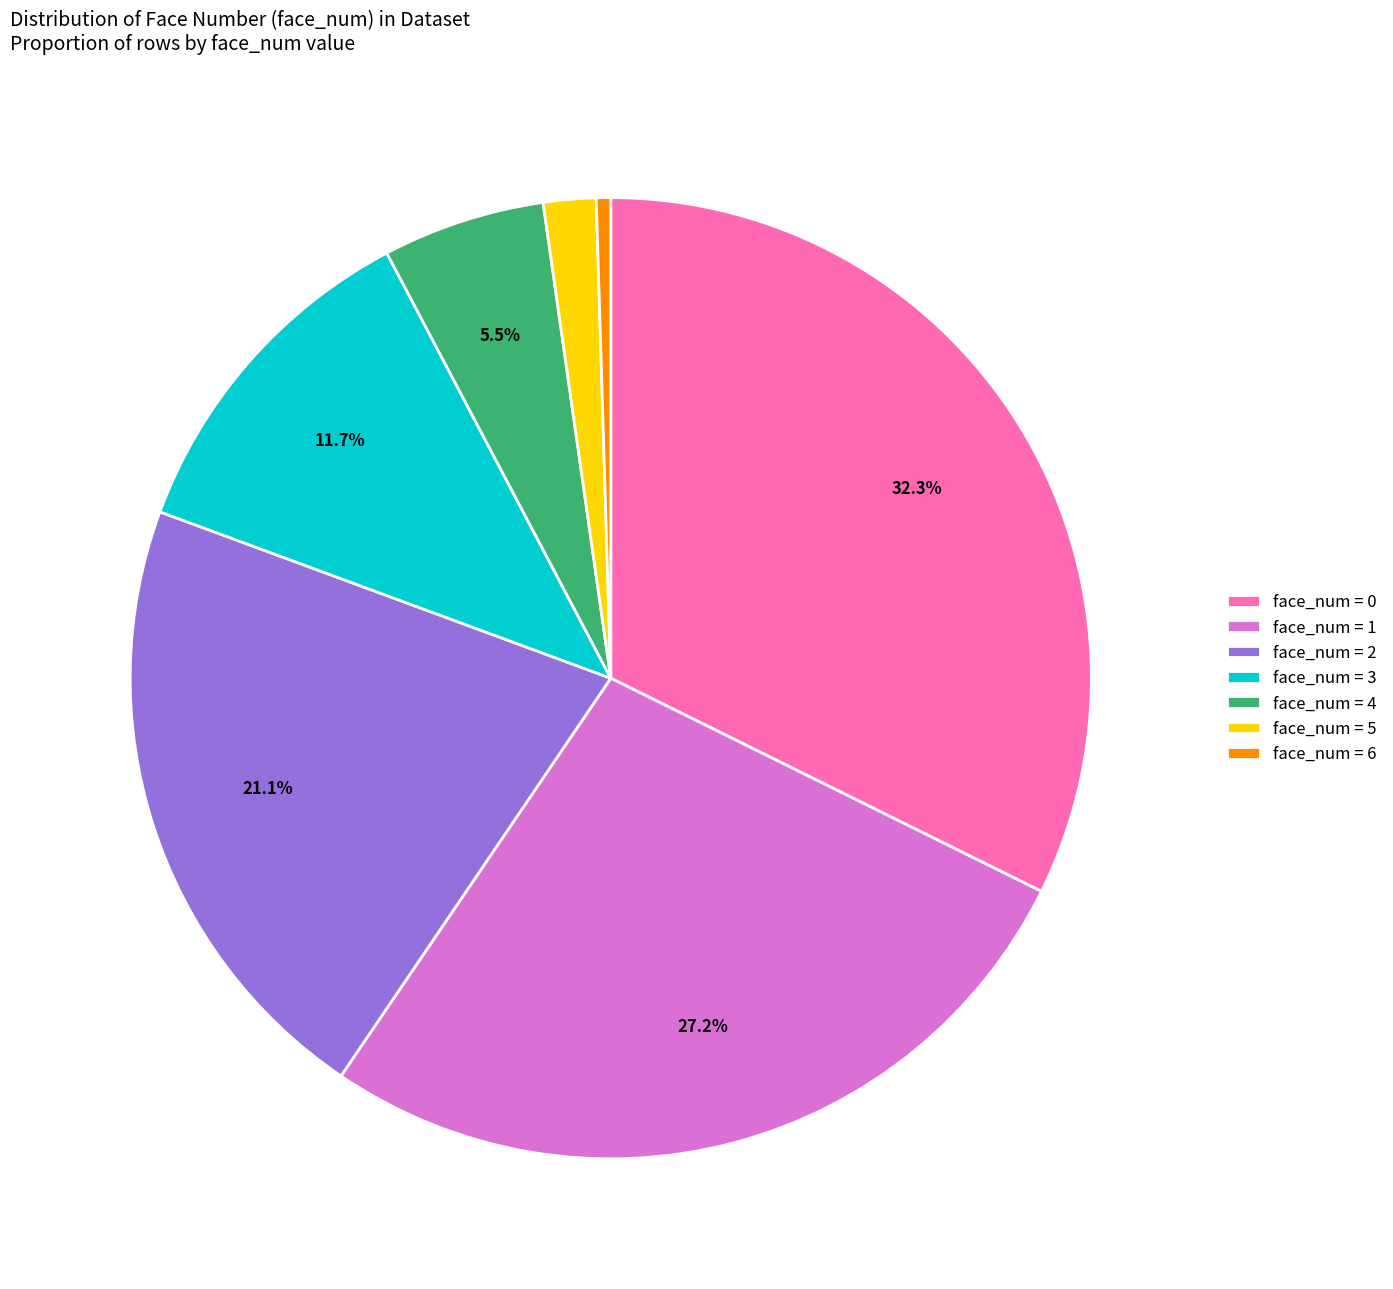

Does any single category account for the majority?

No